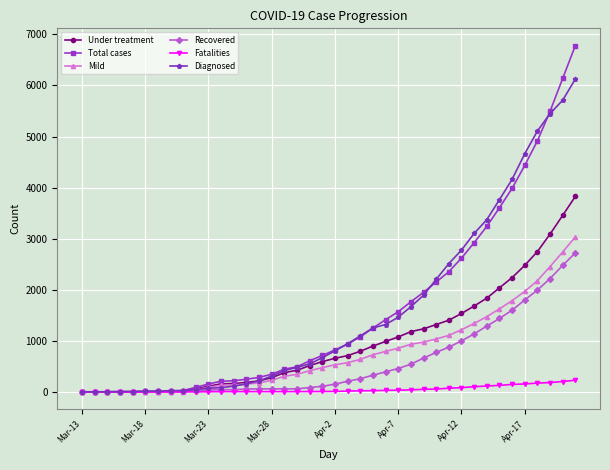

What is the maximum value shown in the chart?

6779